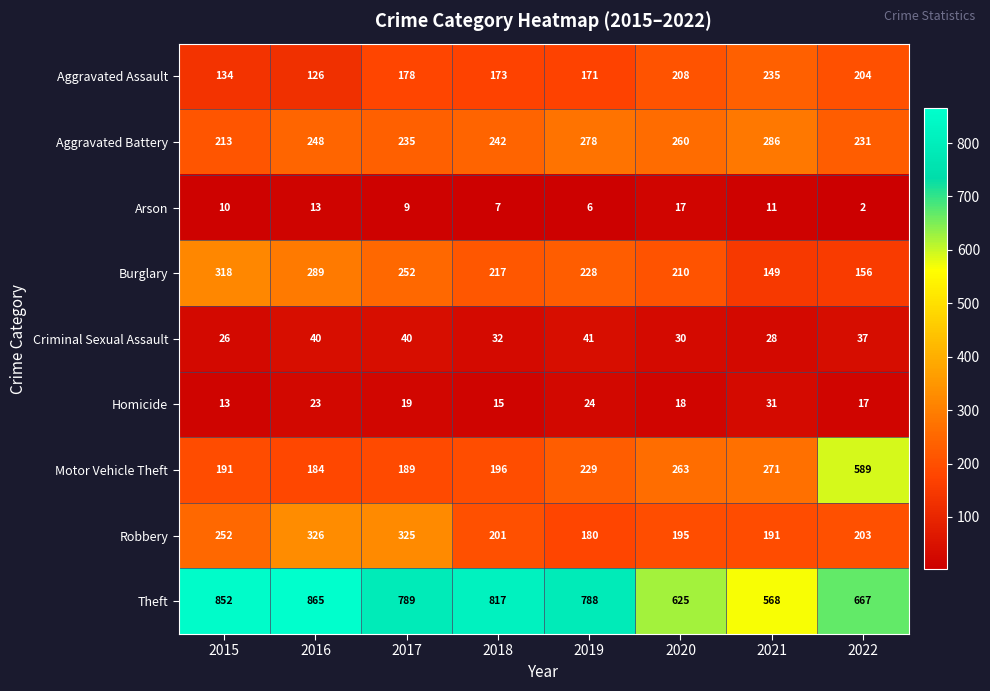

What is the average value of the Criminal Sexual Assault series?

34